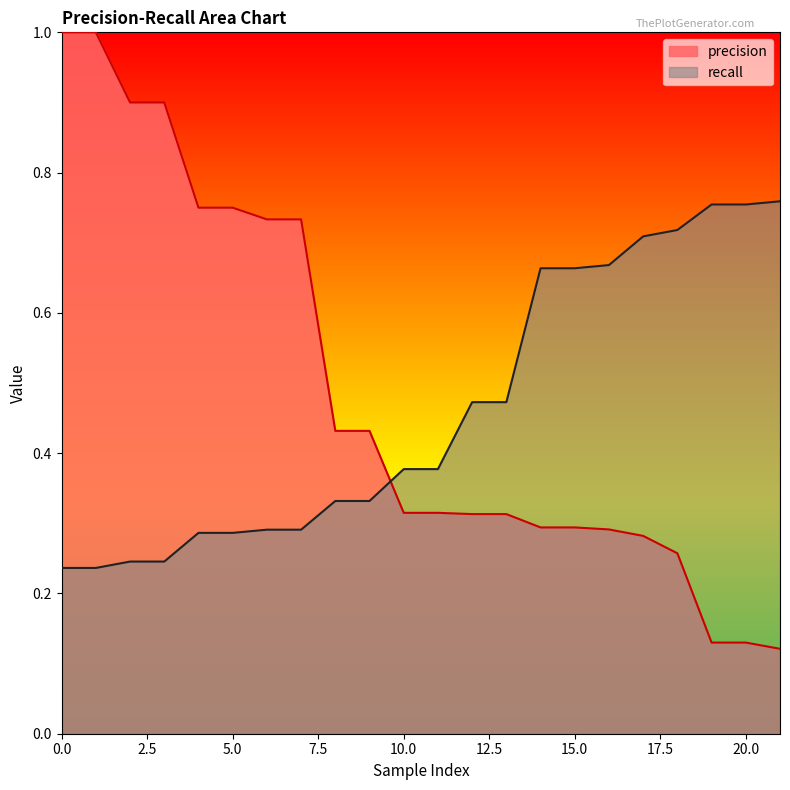

Which series has the largest range (max minus min)?

precision